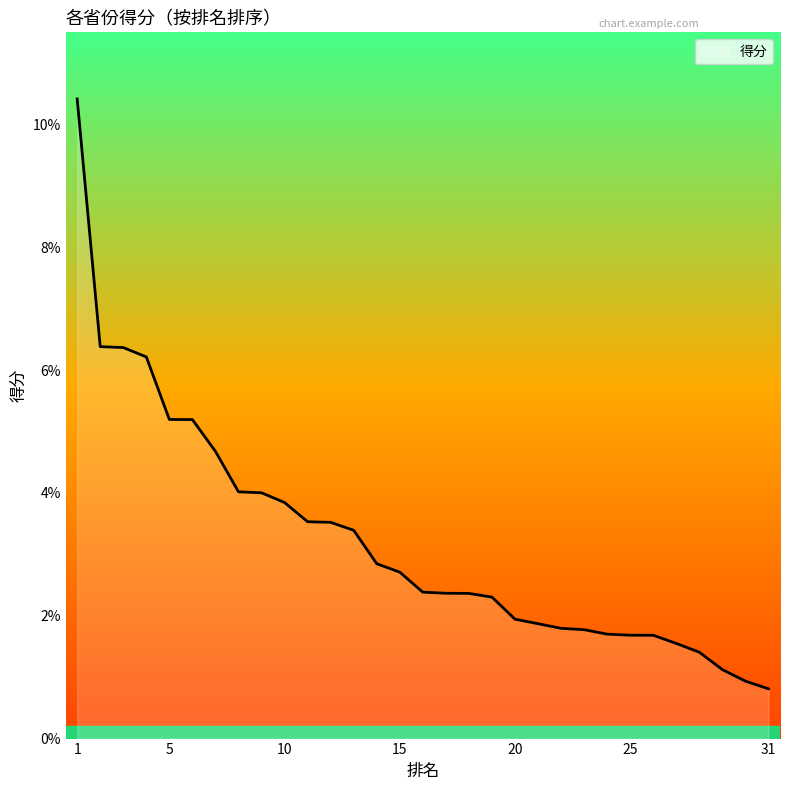

Does the chart display data point markers on the line(s)?

No